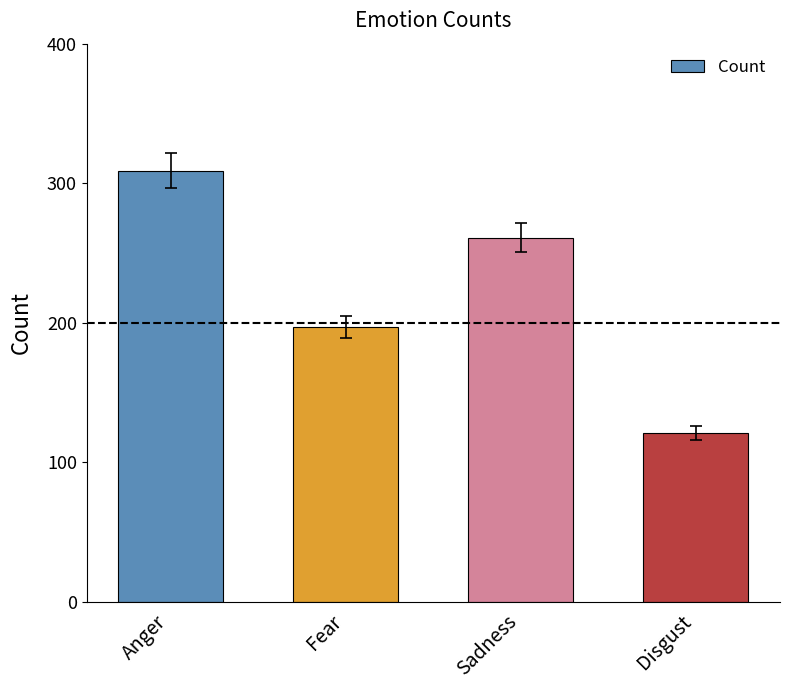

Rank the categories by value from highest to lowest.

Anger, Sadness, Fear, Disgust